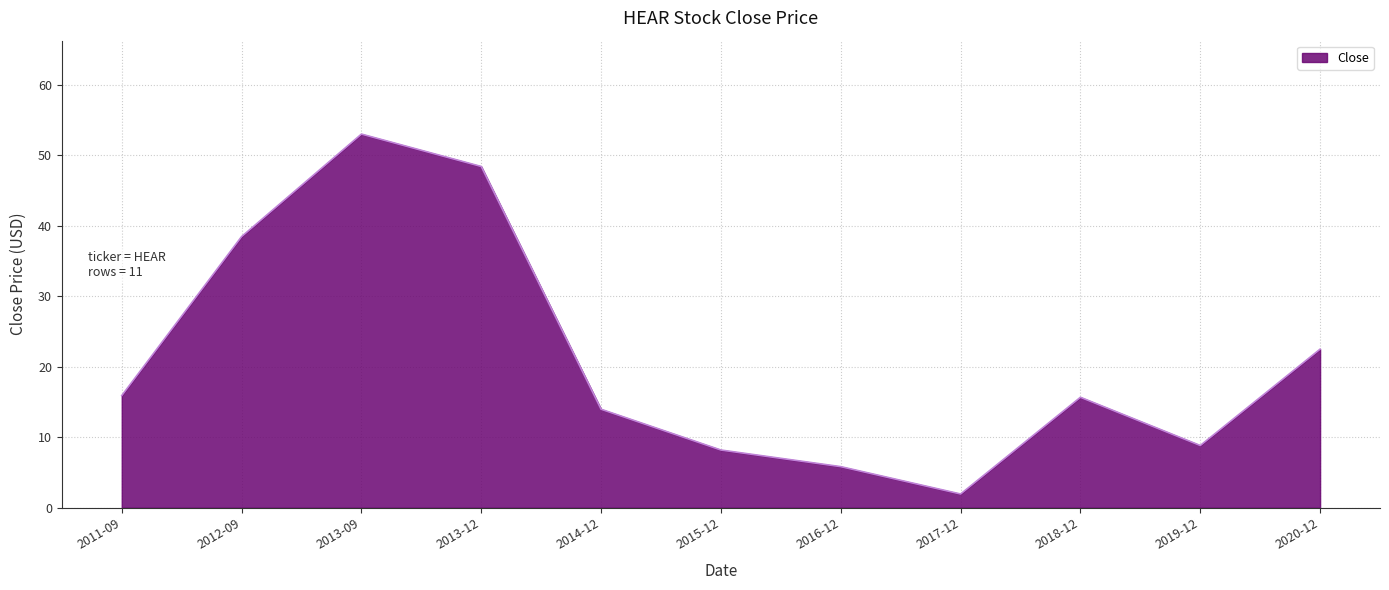

Which label corresponds to the largest value in the chart?

2013-09